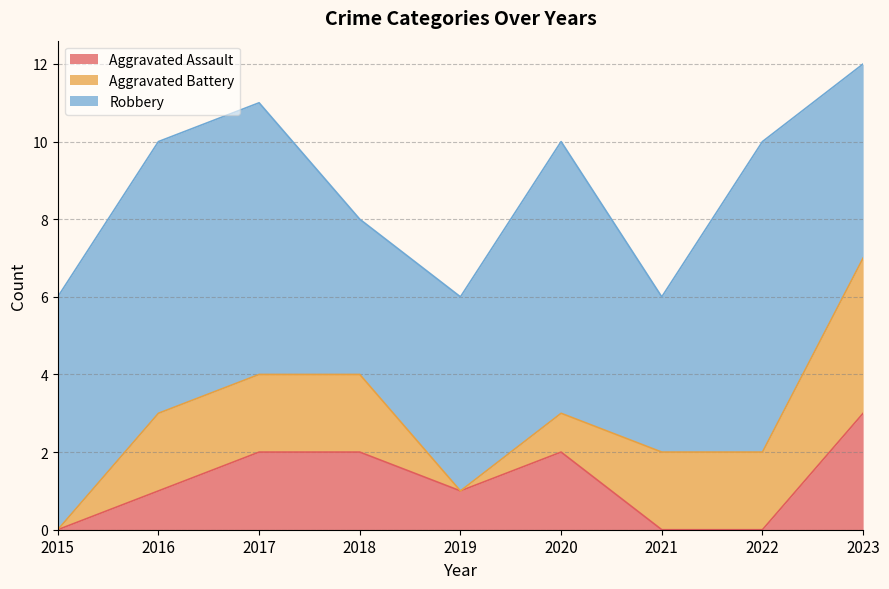

How many data points in Aggravated Battery are above 2?

1